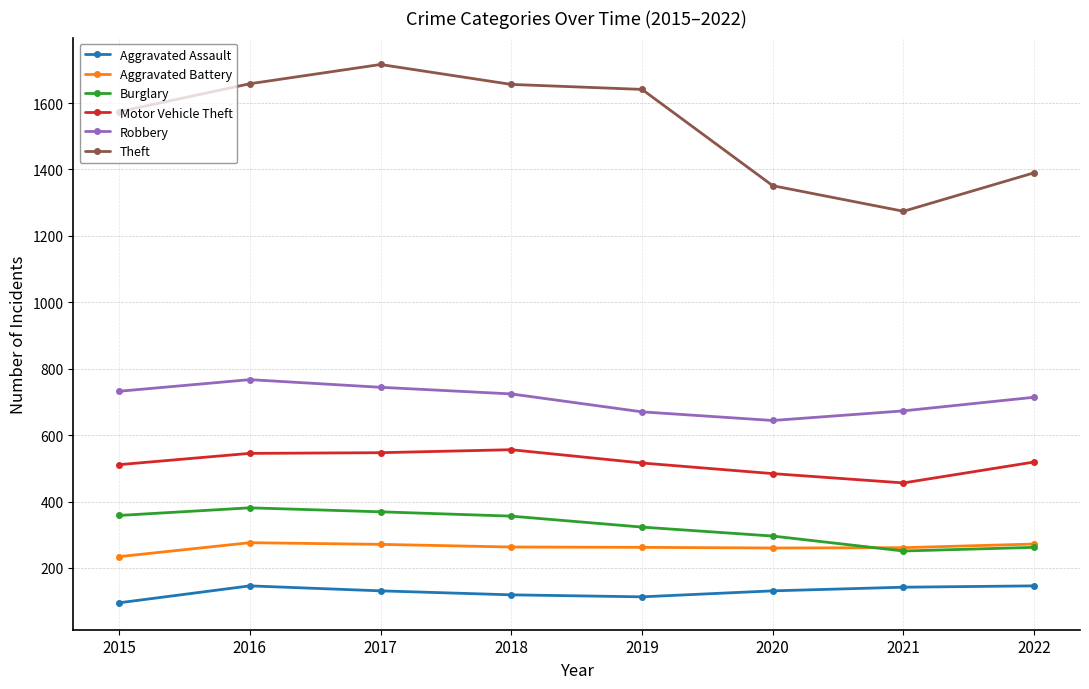

Rank the series by their maximum value, from lowest to highest.

Aggravated Assault, Aggravated Battery, Burglary, Motor Vehicle Theft, Robbery, Theft